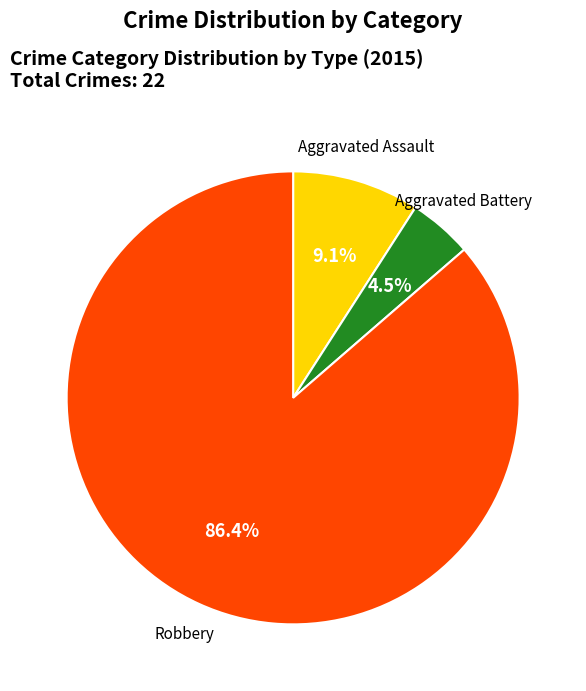

Does any single category account for the majority?

Yes